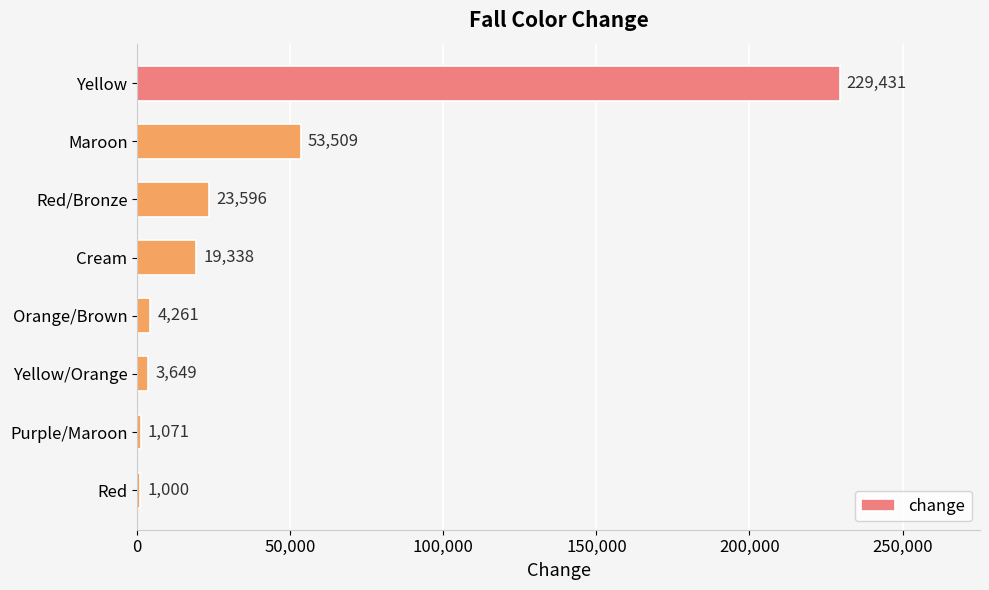

Is it true that the value at Red is 1000?

True